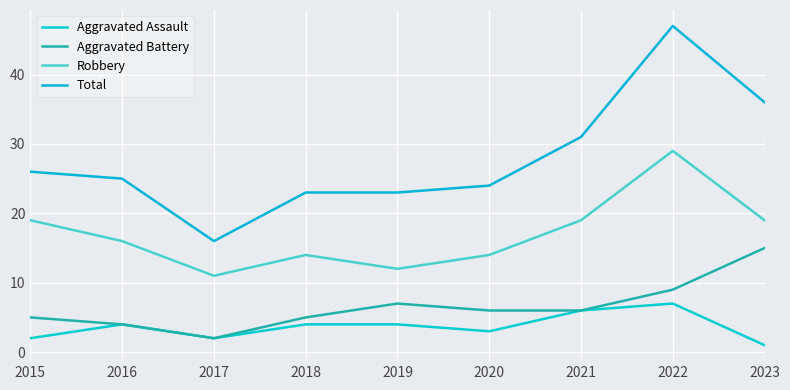

Rank the series at 2015 from lowest to highest value.

Aggravated Assault, Aggravated Battery, Robbery, Total